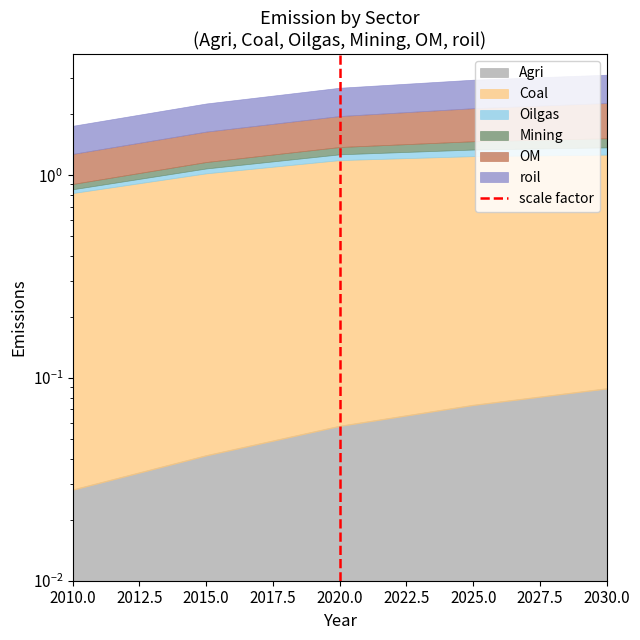

The chart shows a value of 1 at 2020.0. True or false?

True